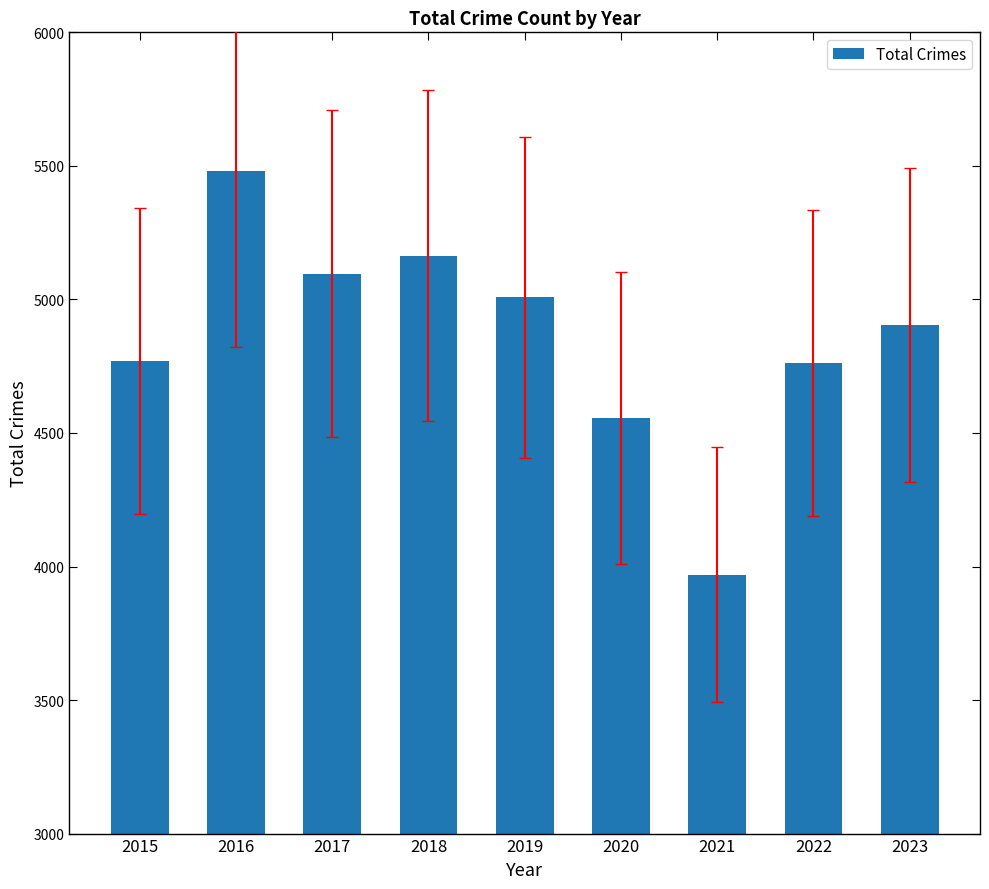

How many values are below 4904?

4